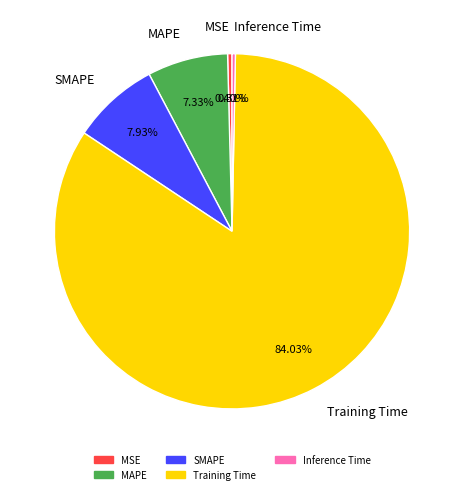

What percentage do MSE and SMAPE together represent?

8.3%